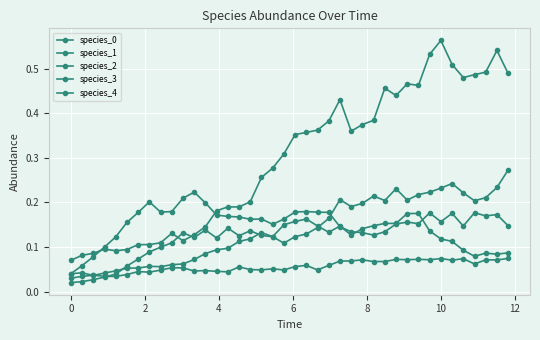

Does the chart have visible grid lines?

Yes